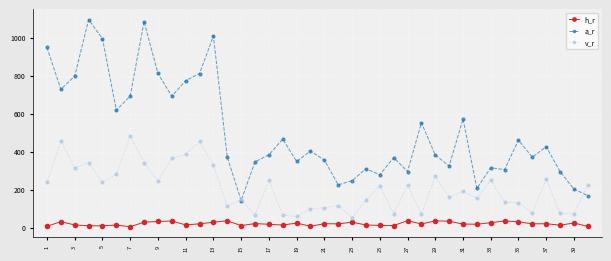

True or false: h_r and a_r cross at least once.

False